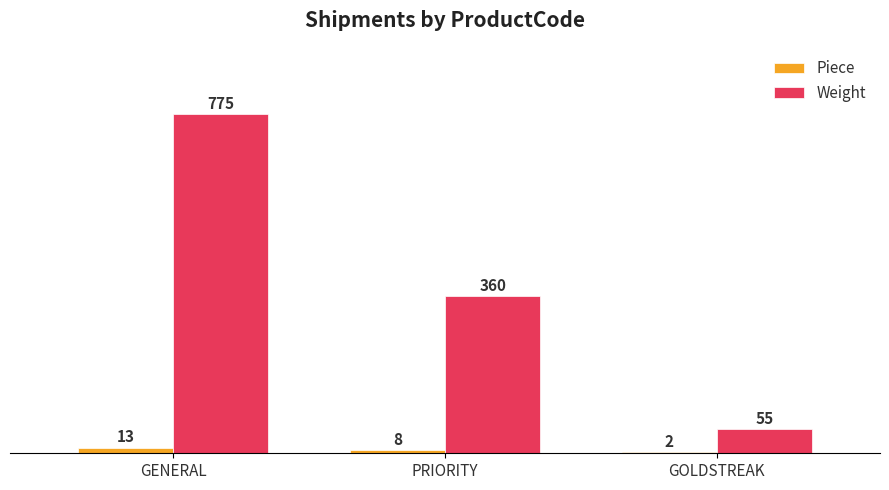

True or false: Weight has a value of 55 at GOLDSTREAK.

True